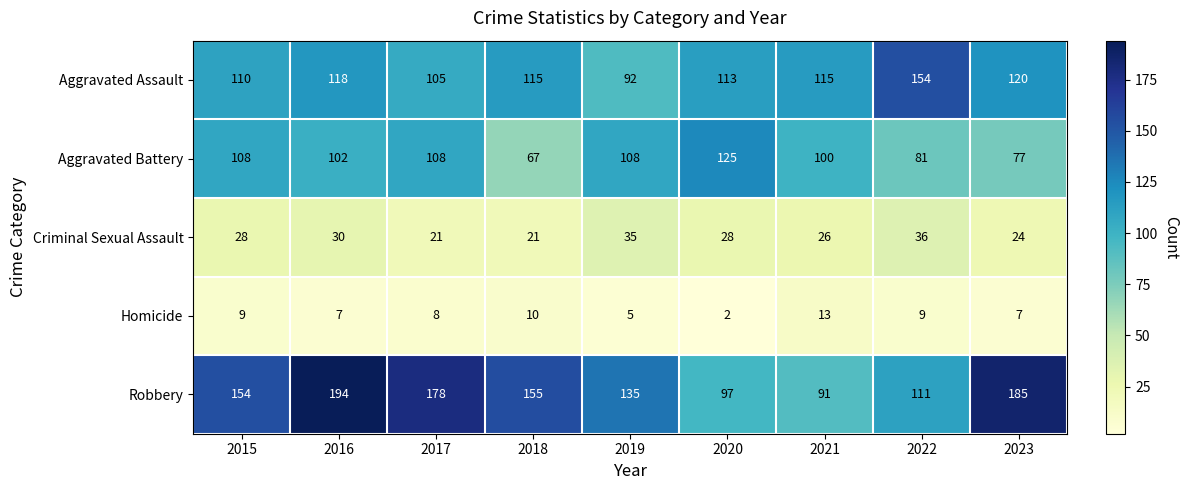

At which category is the sum across all series the highest?

2016